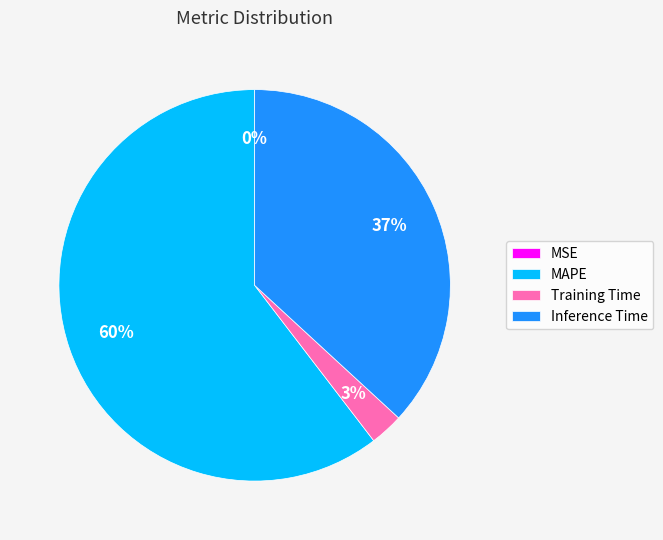

To the nearest percent, what is the combined percentage of MAPE and Inference Time?

97%